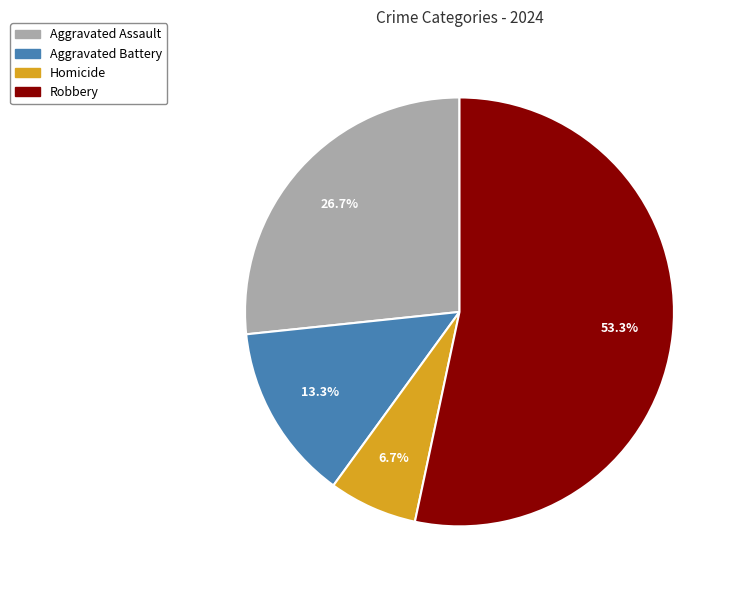

Which has a higher value, Aggravated Battery or Robbery?

Robbery